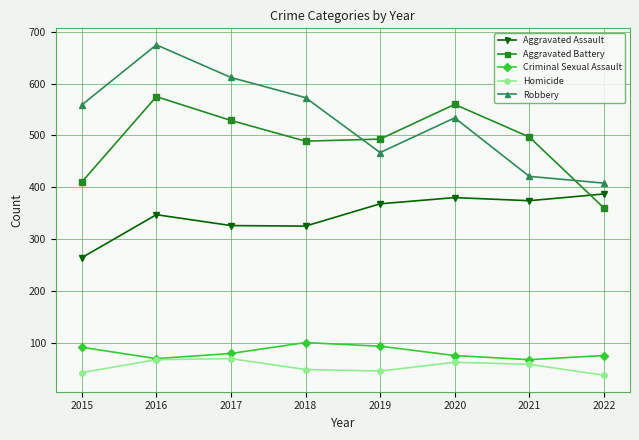

Is it true that Aggravated Assault equals 368 at 2019?

True